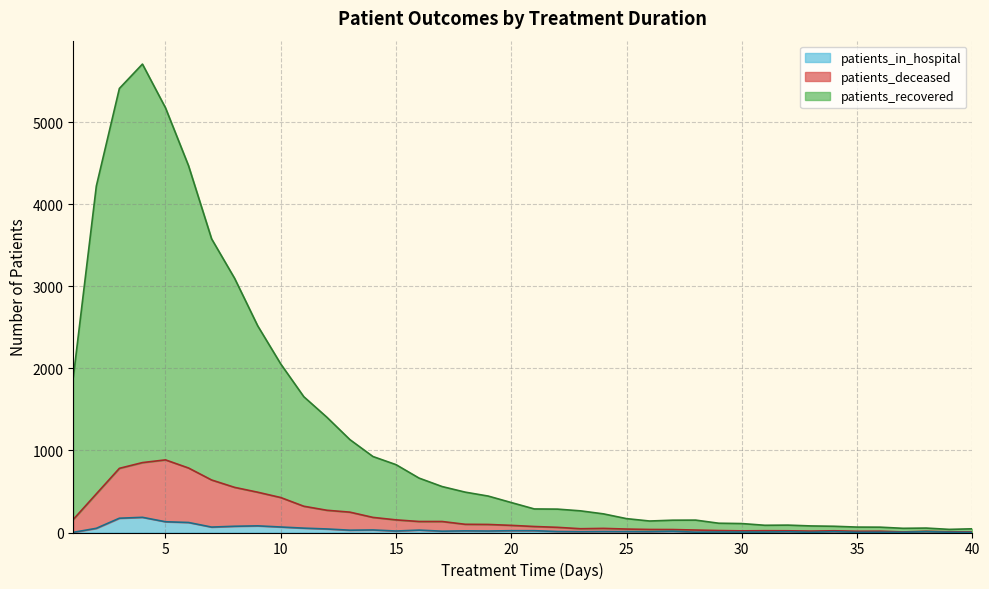

What is the sum of the patients_in_hospital values at 23 and 4?

195